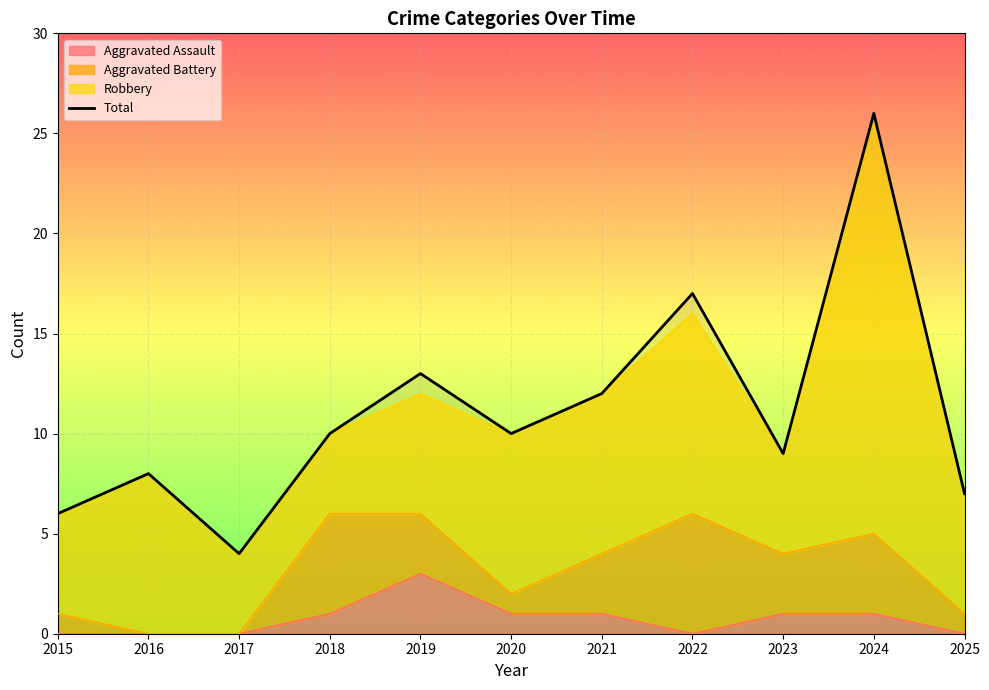

At which category does the chart reach its minimum across all series?

2017